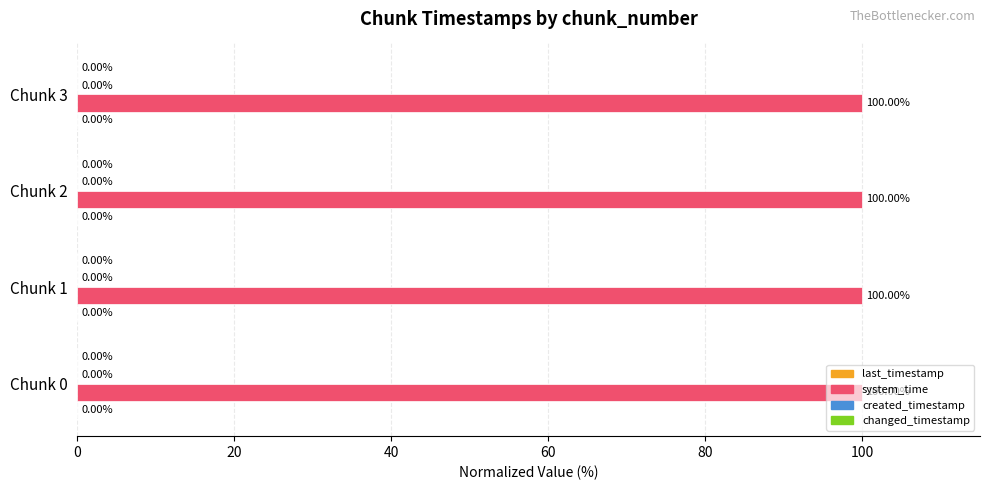

What is the total value across all series at Chunk 1?

100.0